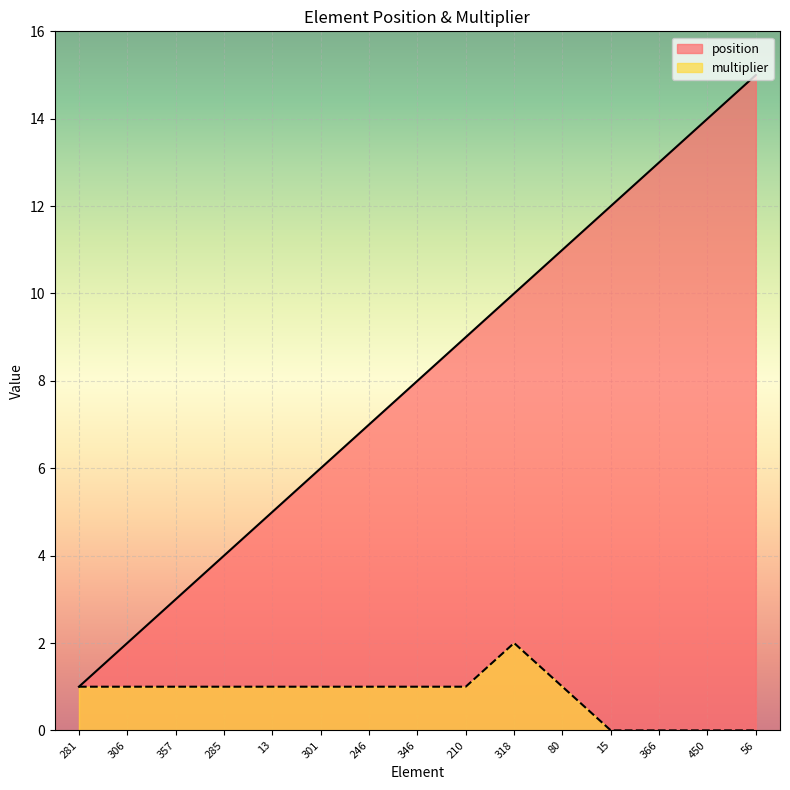

At which category does the chart reach its peak across all series?

56